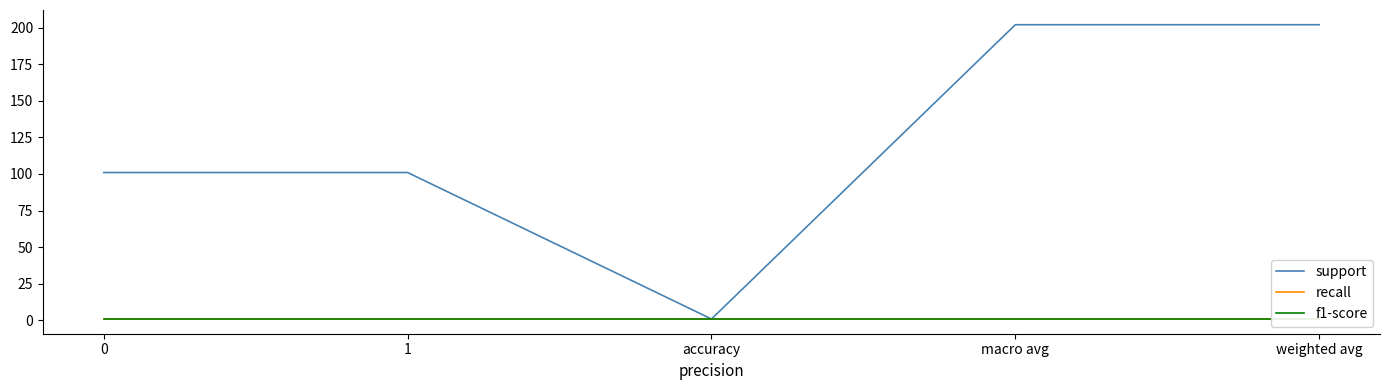

What is the value of the f1-score point at the 3rd from the left?

0.9